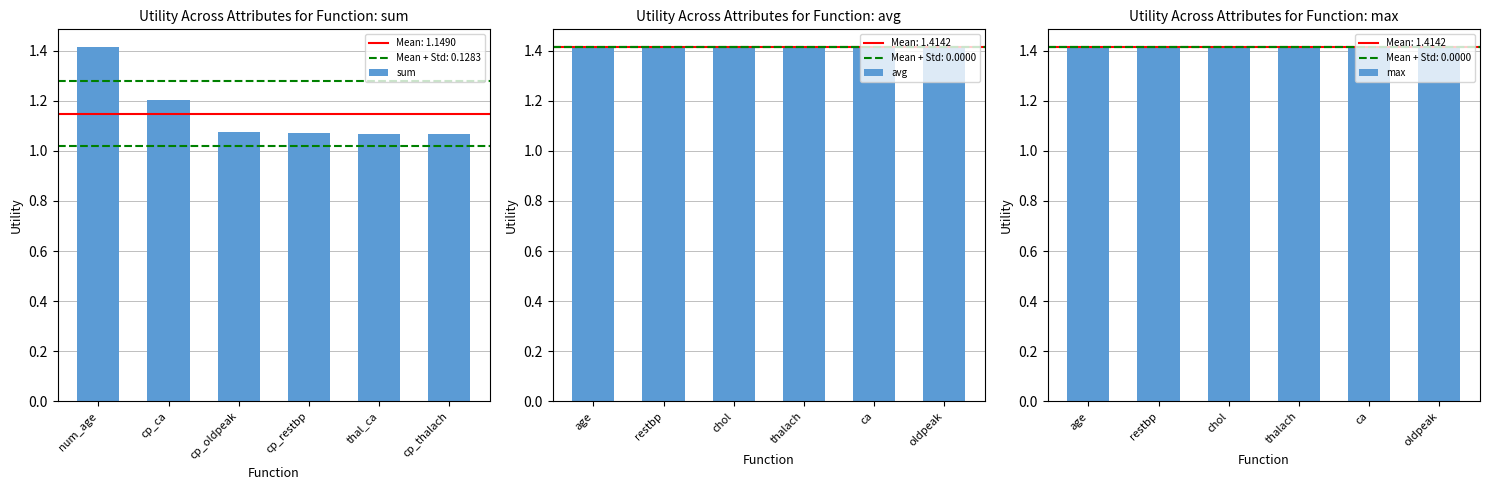

What are all the series names shown in the legend?

sum, avg, max